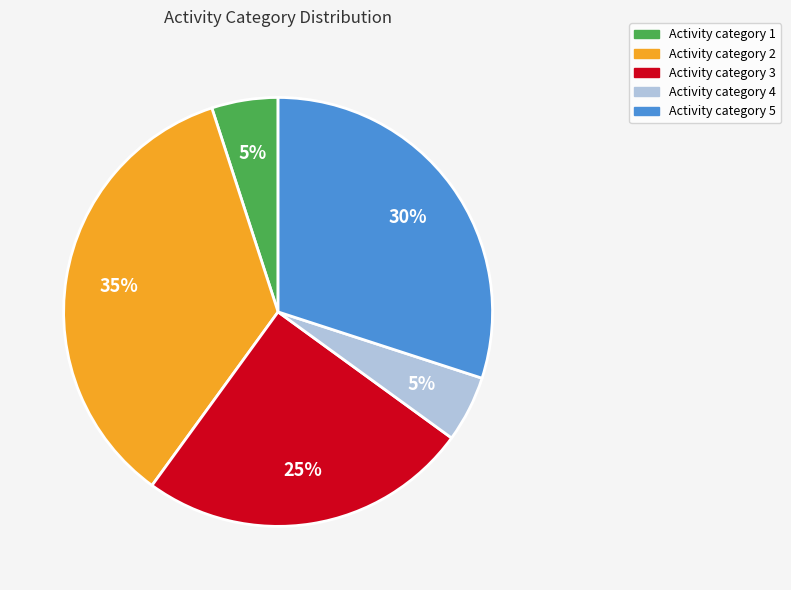

To the nearest percent, what is the average slice percentage?

20%